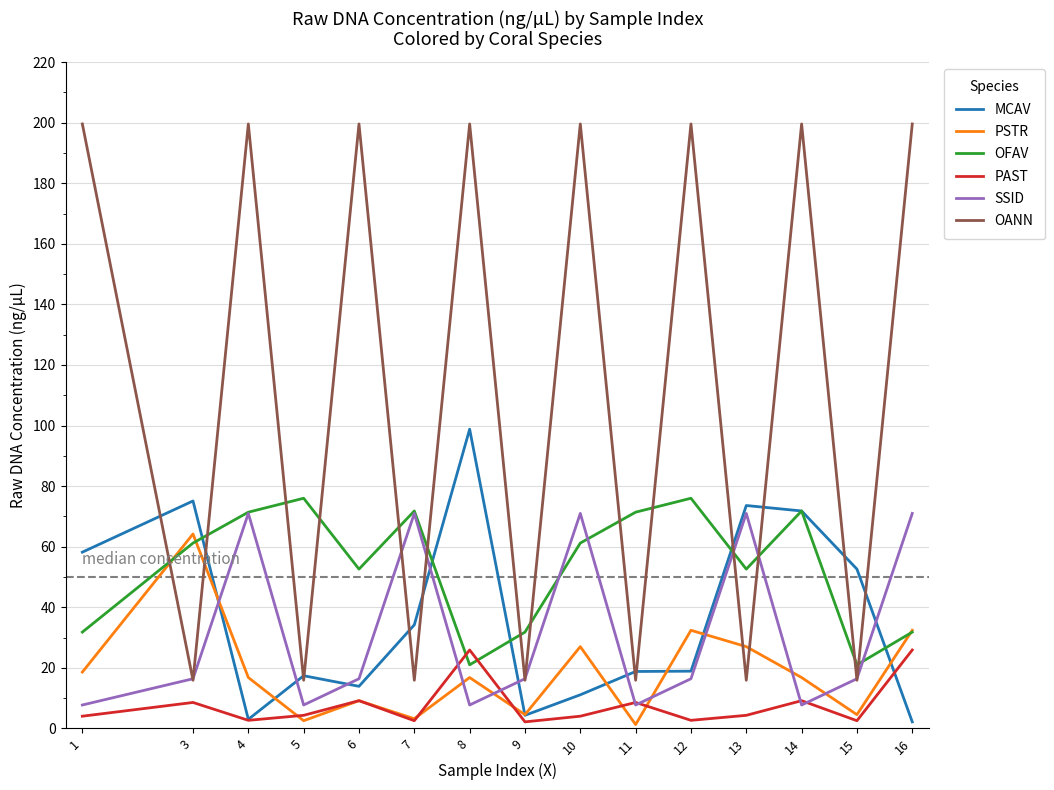

Is the value of MCAV at 1 greater than the value of OFAV at 13?

Yes